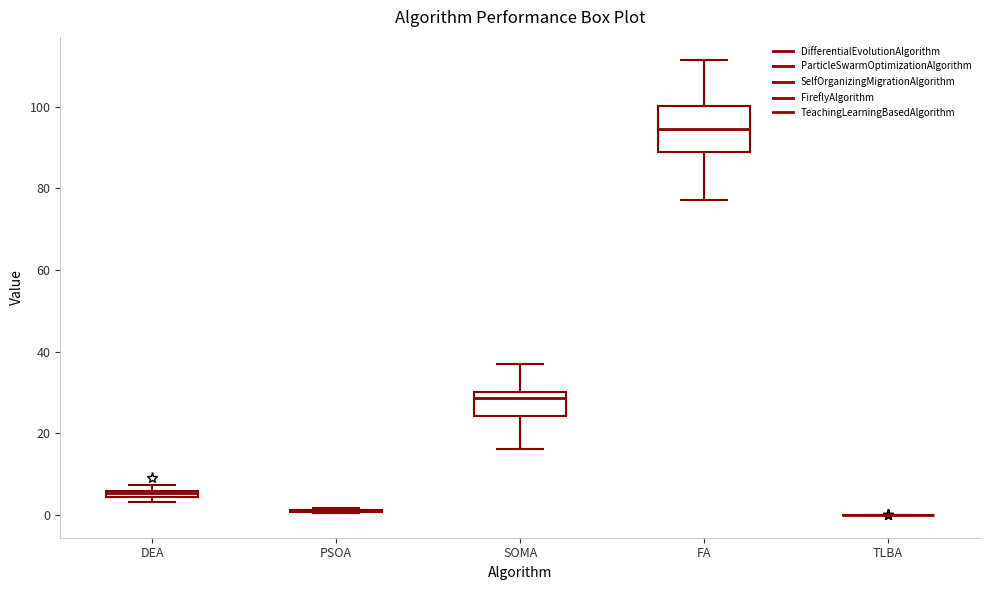

Which box is the tallest, from its lower edge to its upper edge?

FA